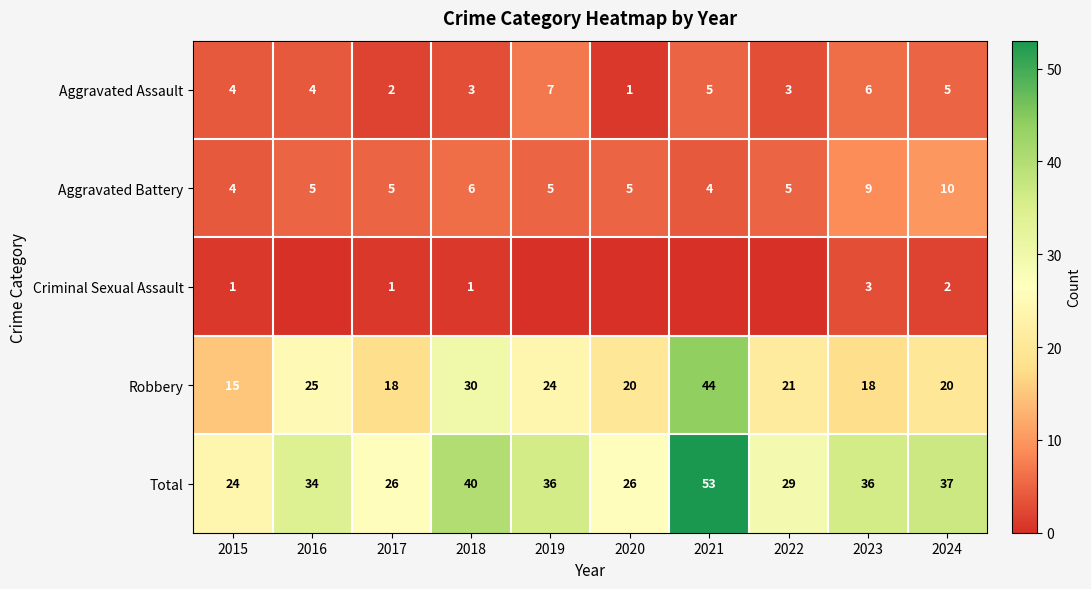

Is it true that Total equals 37 at 2024?

True